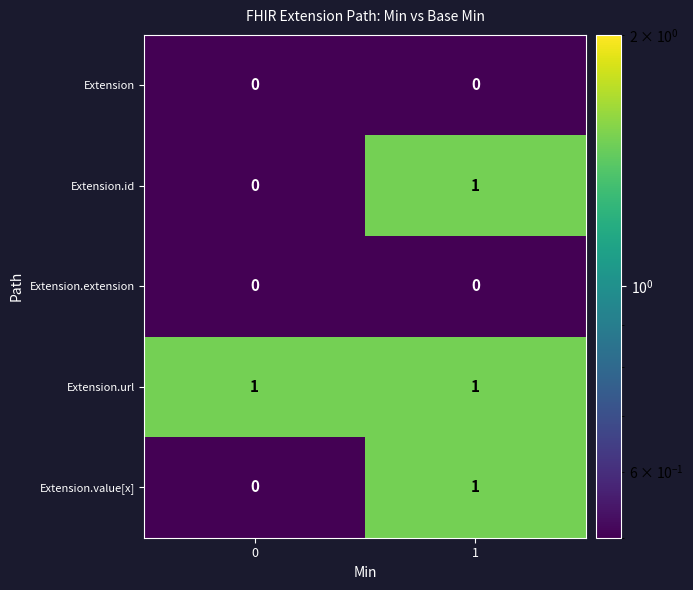

Is the value of Extension.extension at 0 greater than the value of Extension.value[x] at 1?

No